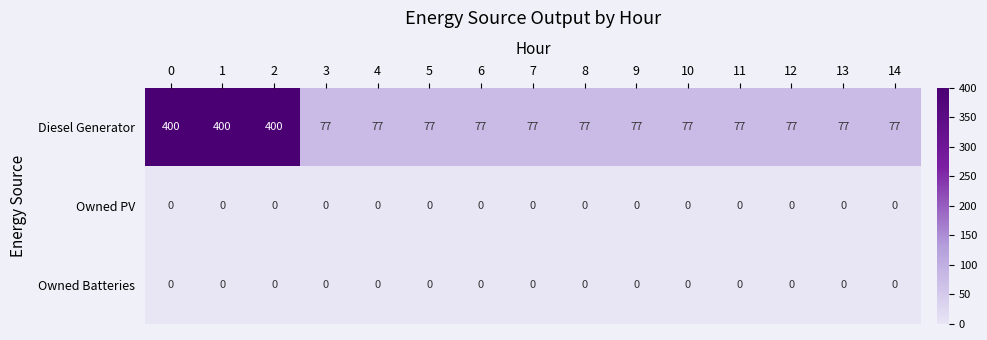

What is the maximum value shown in the chart?

400